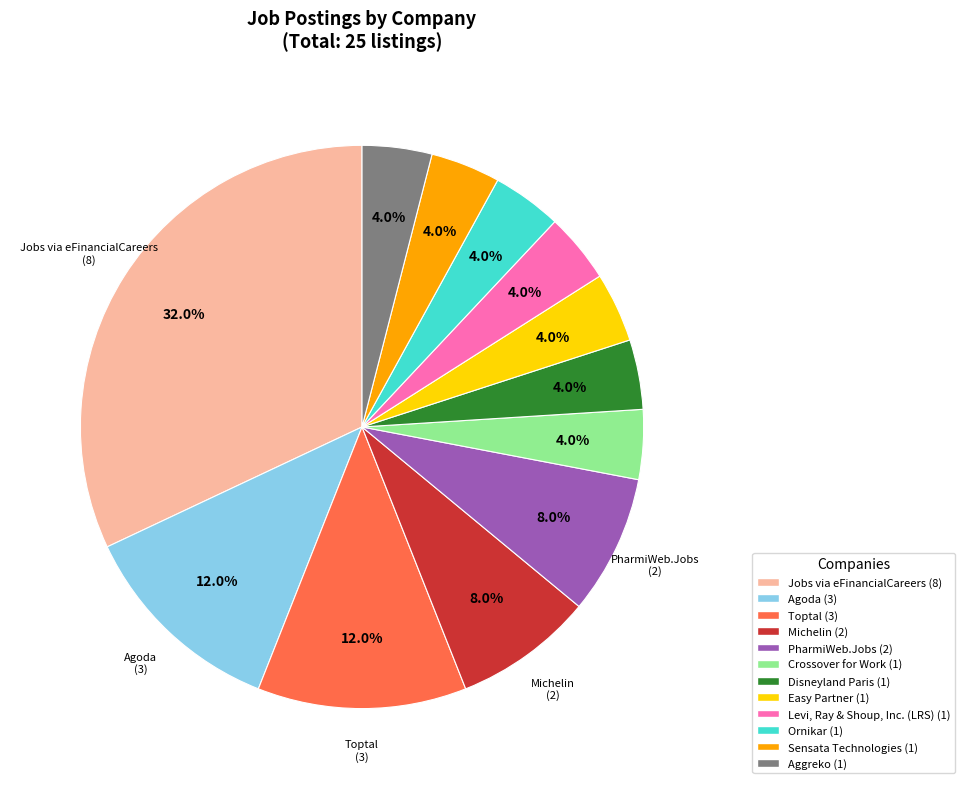

Which has a higher value, Aggreko or PharmiWeb.Jobs?

PharmiWeb.Jobs